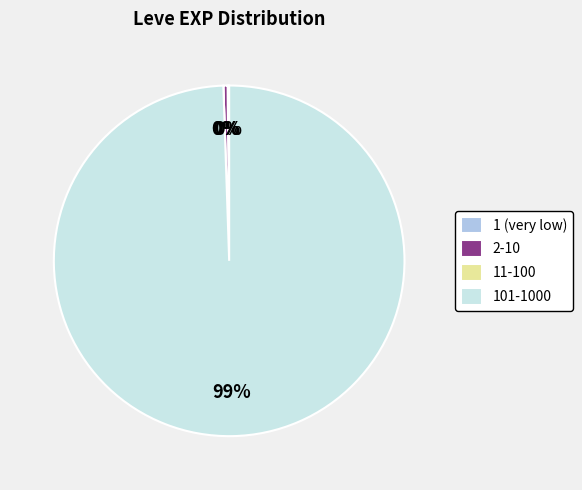

Do 101-1000 and 2-10 together represent more than half of the pie?

Yes